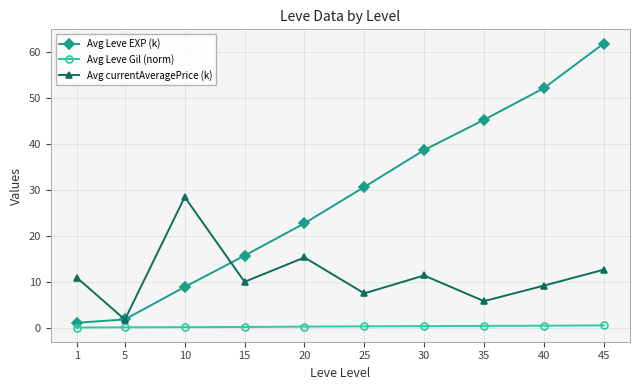

What is the total value across all series at 40?

61.8